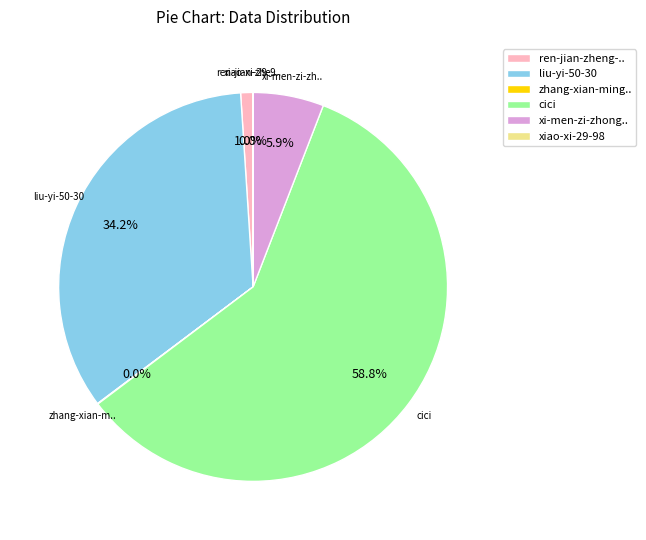

Is there a majority slice in this chart?

Yes